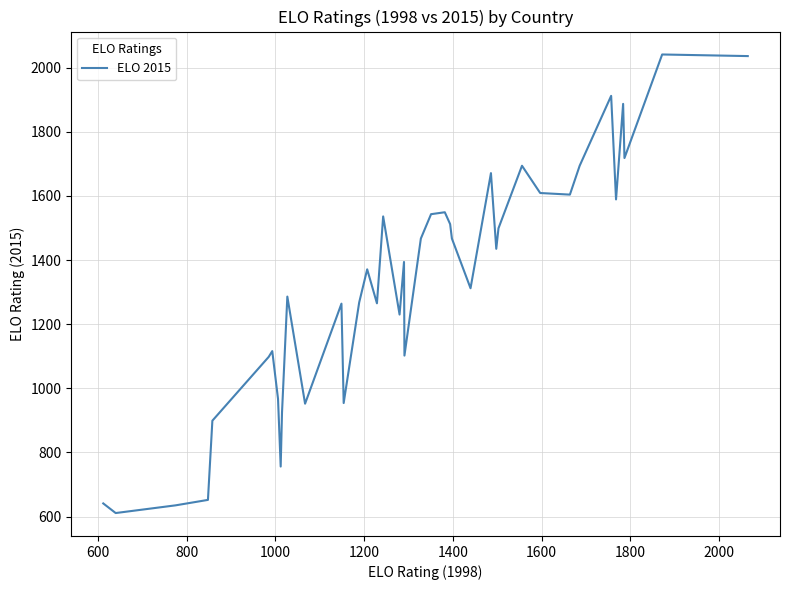

What is the difference between the maximum and minimum values?

1430